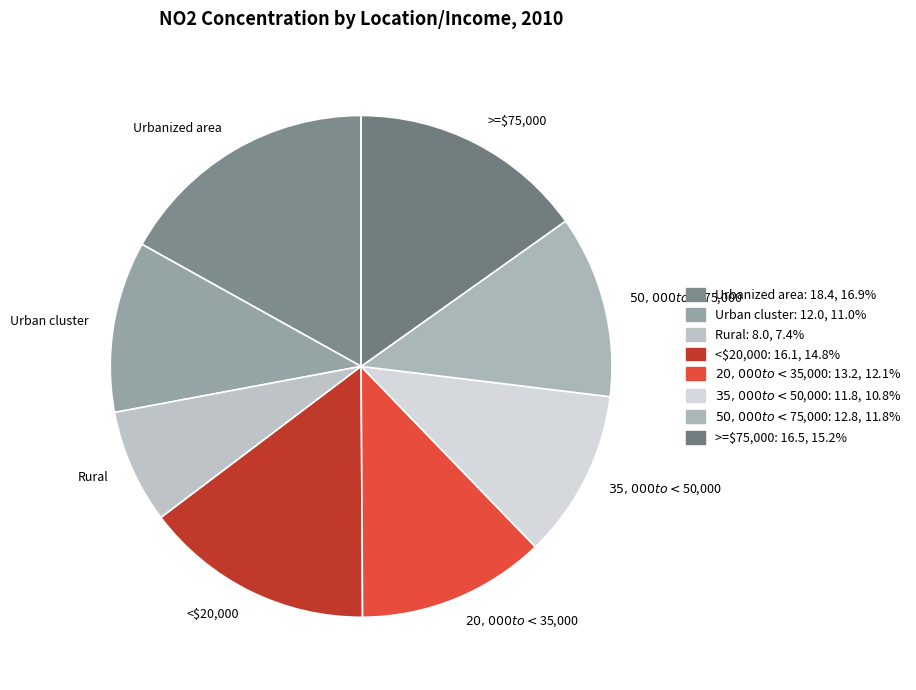

Is $35,000 to <$50,000 the majority of the pie?

No